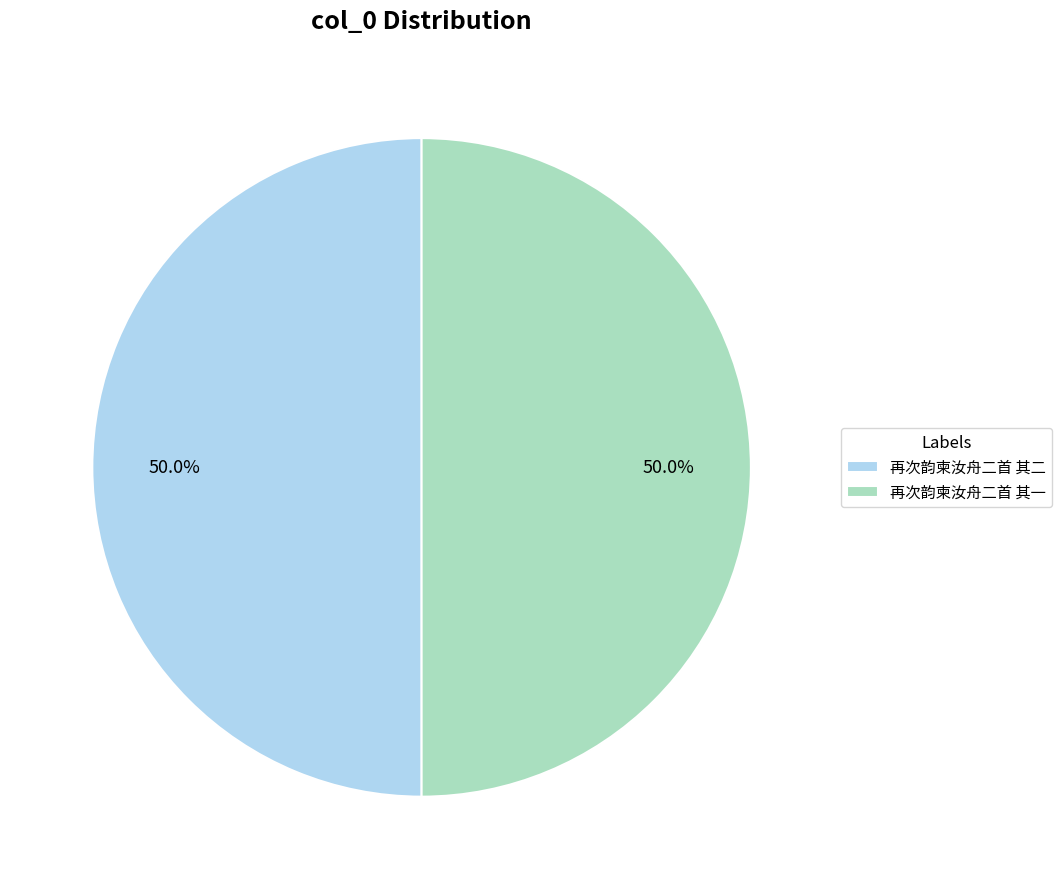

What portion of the pie excludes 再次韵柬汝舟二首 其一?

50.0%